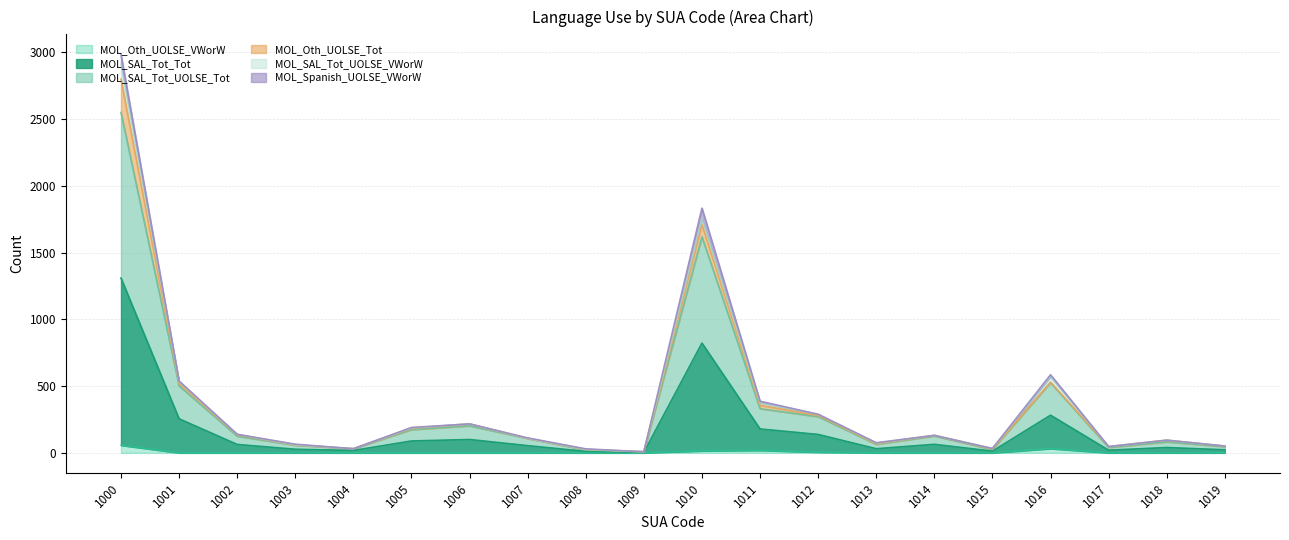

What is the total value across all series at 1001?

757